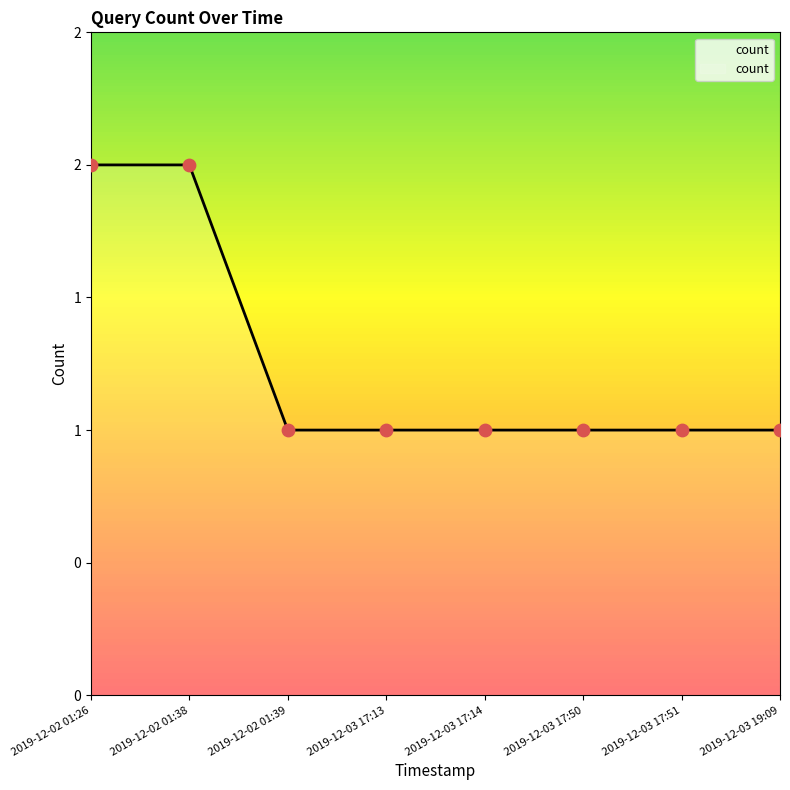

What is the ratio of the value at 2019-12-02 01:38 to the value at 2019-12-03 17:51?

2.0